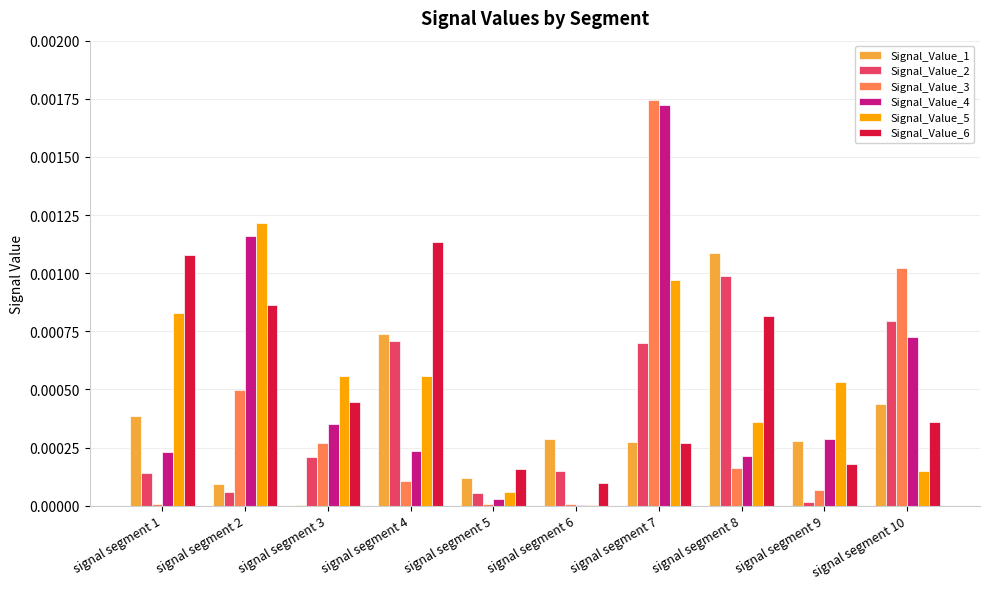

Is it true that Signal_Value_4 equals 0.0 at signal segment 4?

True